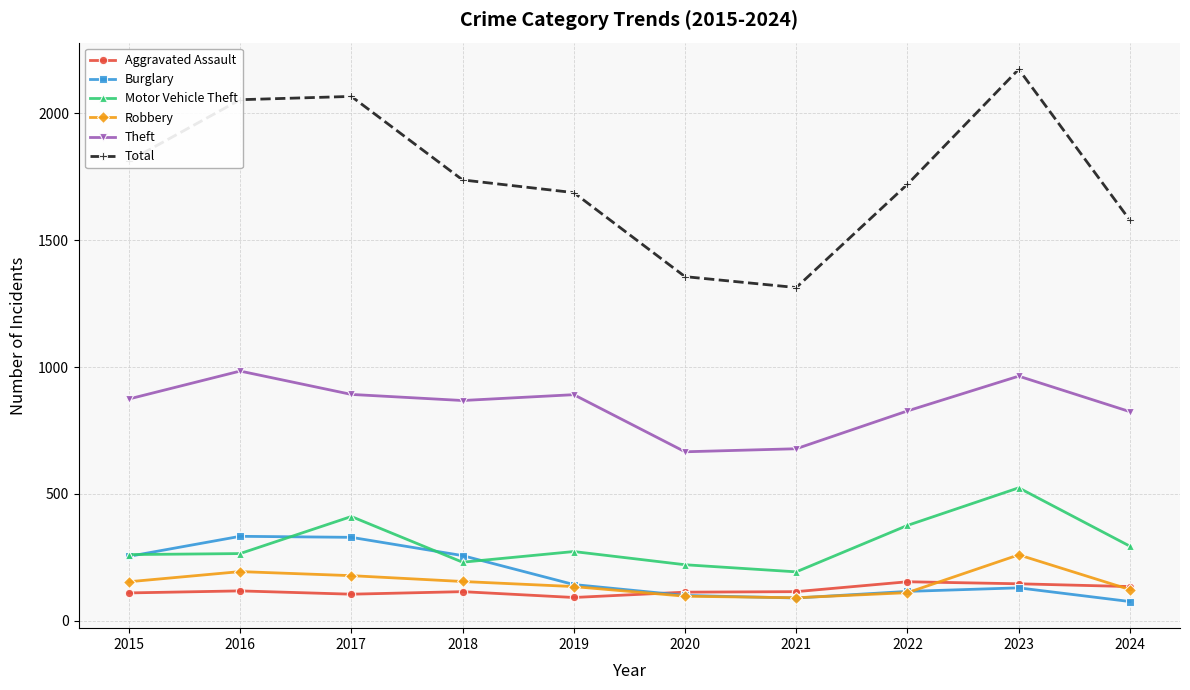

Count the number of data series in this chart.

6